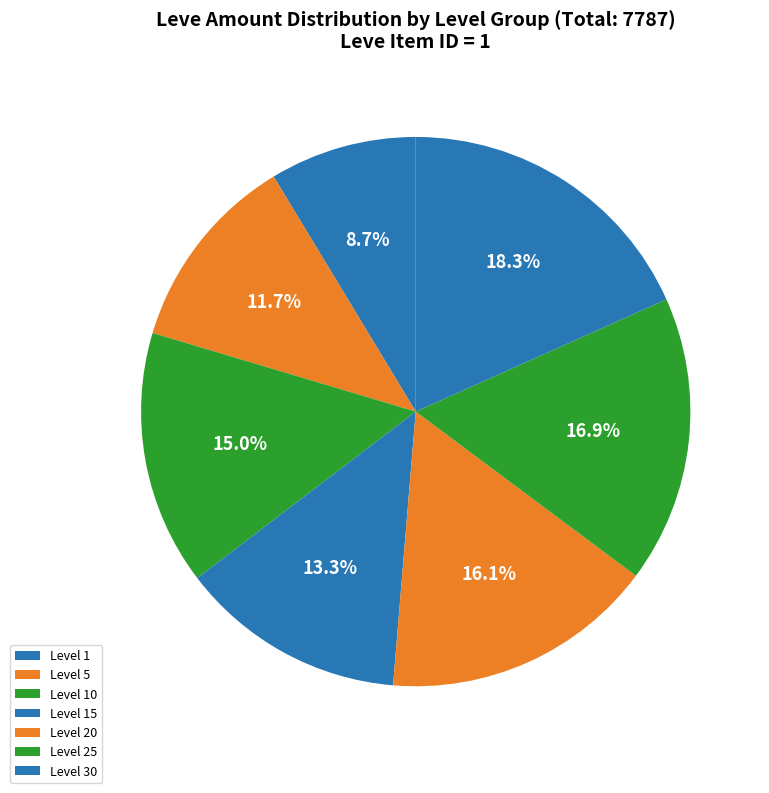

How many slices are in this pie chart?

7